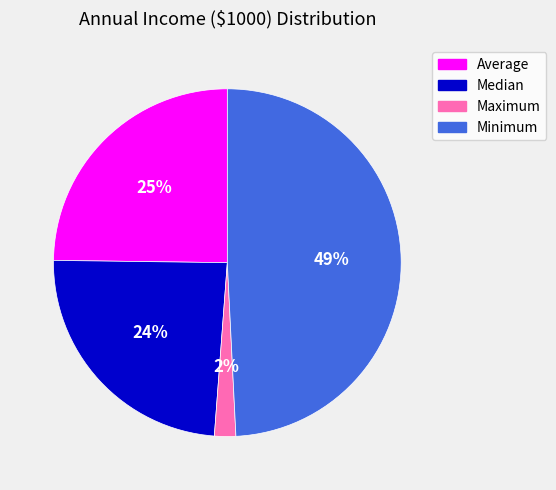

Do Maximum and Median together represent more than half of the pie?

No